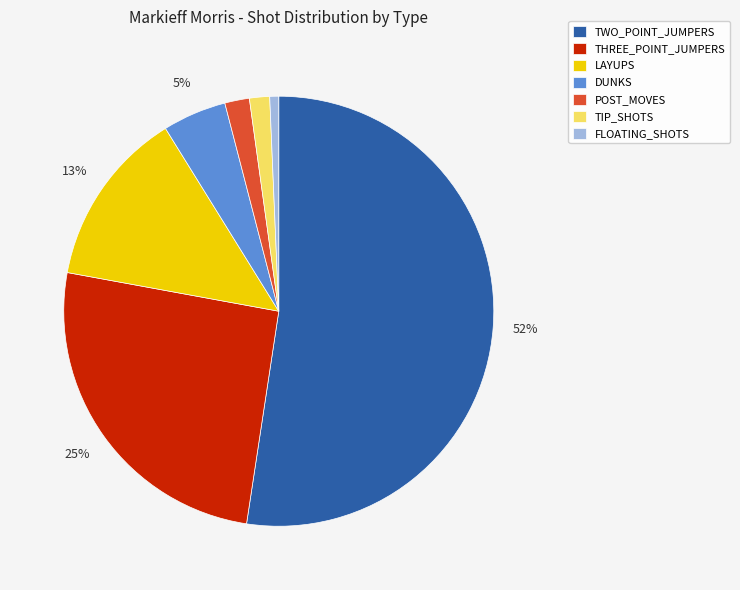

Combined, do LAYUPS and TWO_POINT_JUMPERS account for over 50%?

Yes